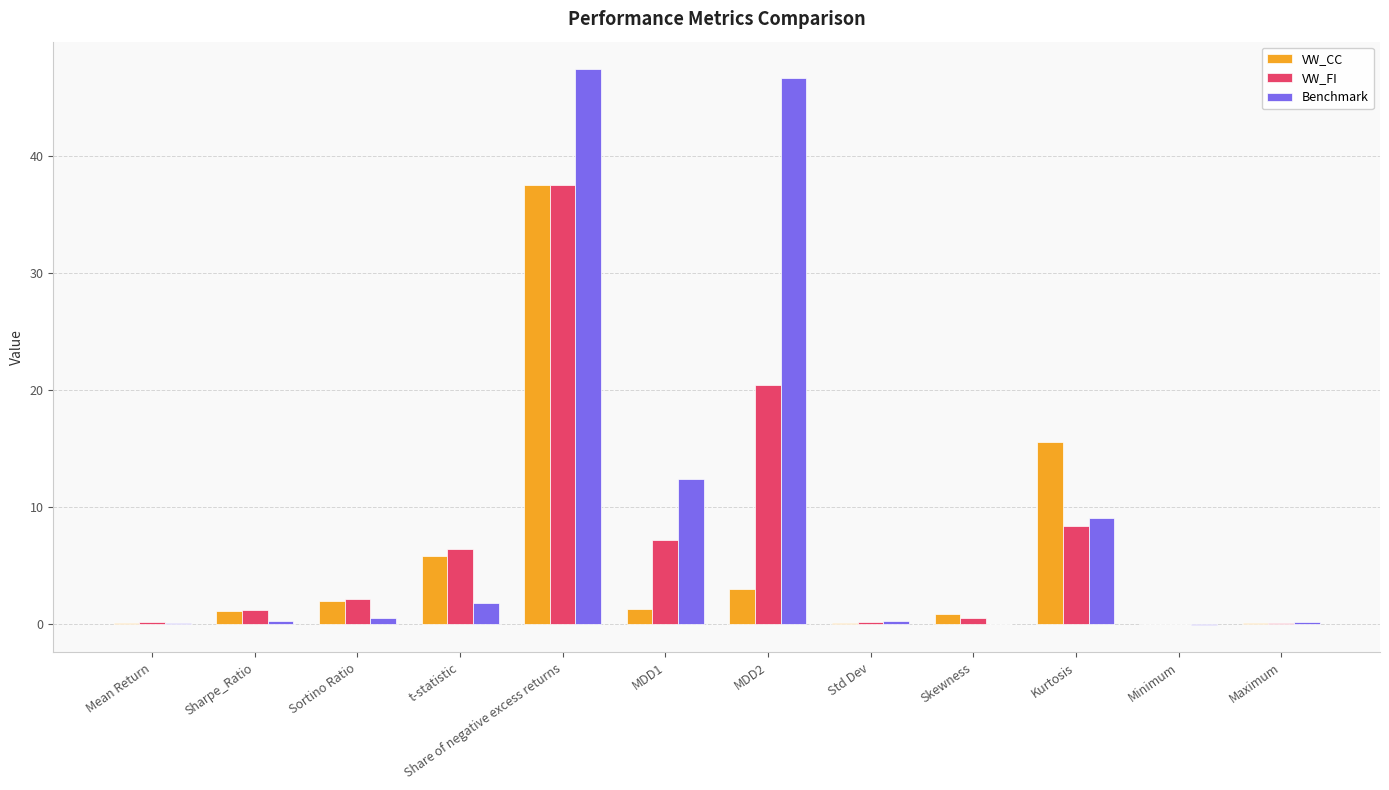

How many distinct data groups are displayed?

3